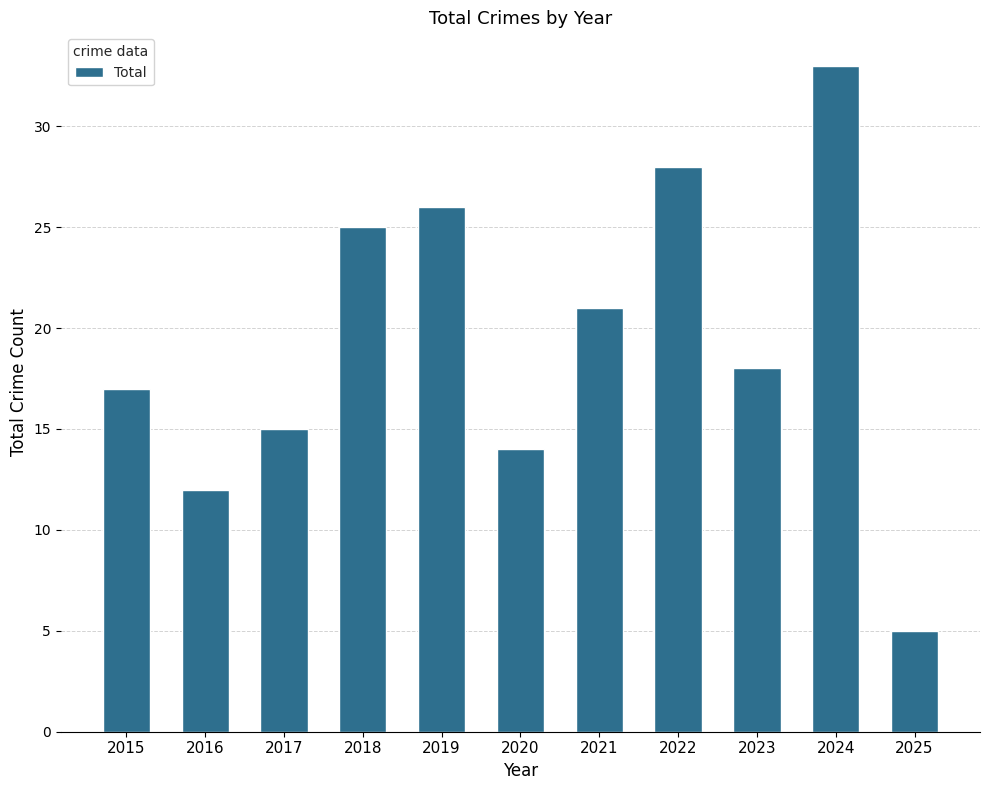

Reading right to left, list all the values displayed in this chart.

2025=5	2024=33	2023=18	2022=28	2021=21	2020=14	2019=26	2018=25	2017=15	2016=12	2015=17